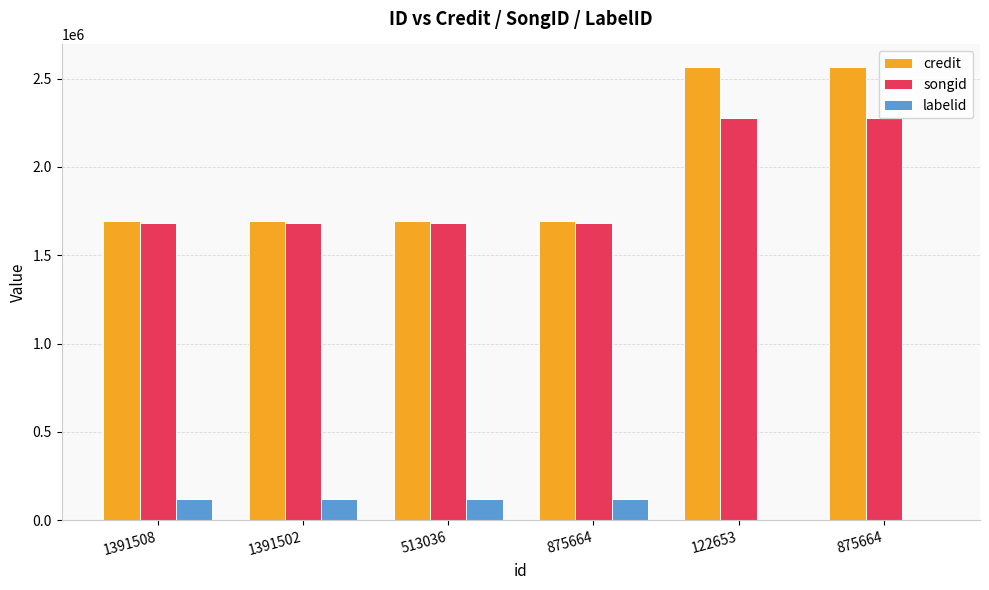

How many distinct data groups are displayed?

3